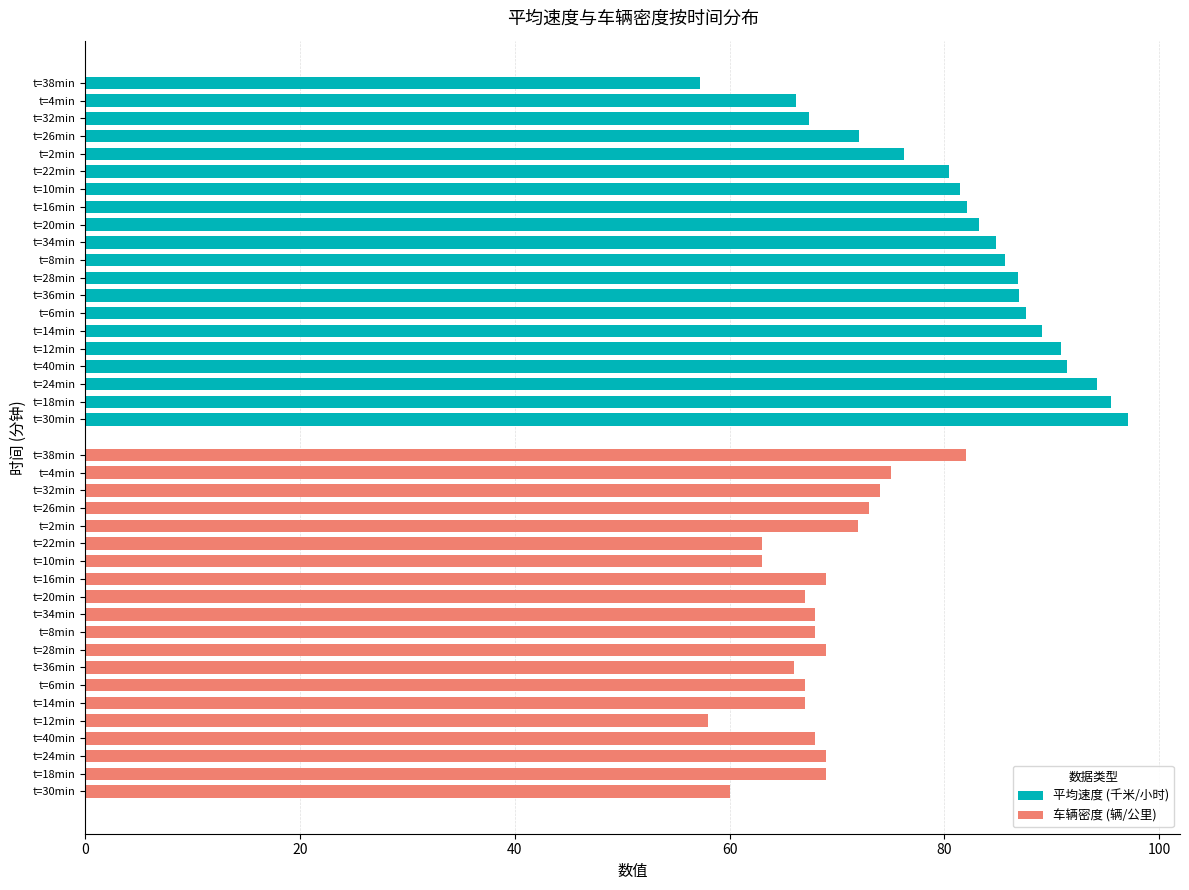

The value of 车辆密度 (辆/公里) at t=28min is 25.4. True or false?

False